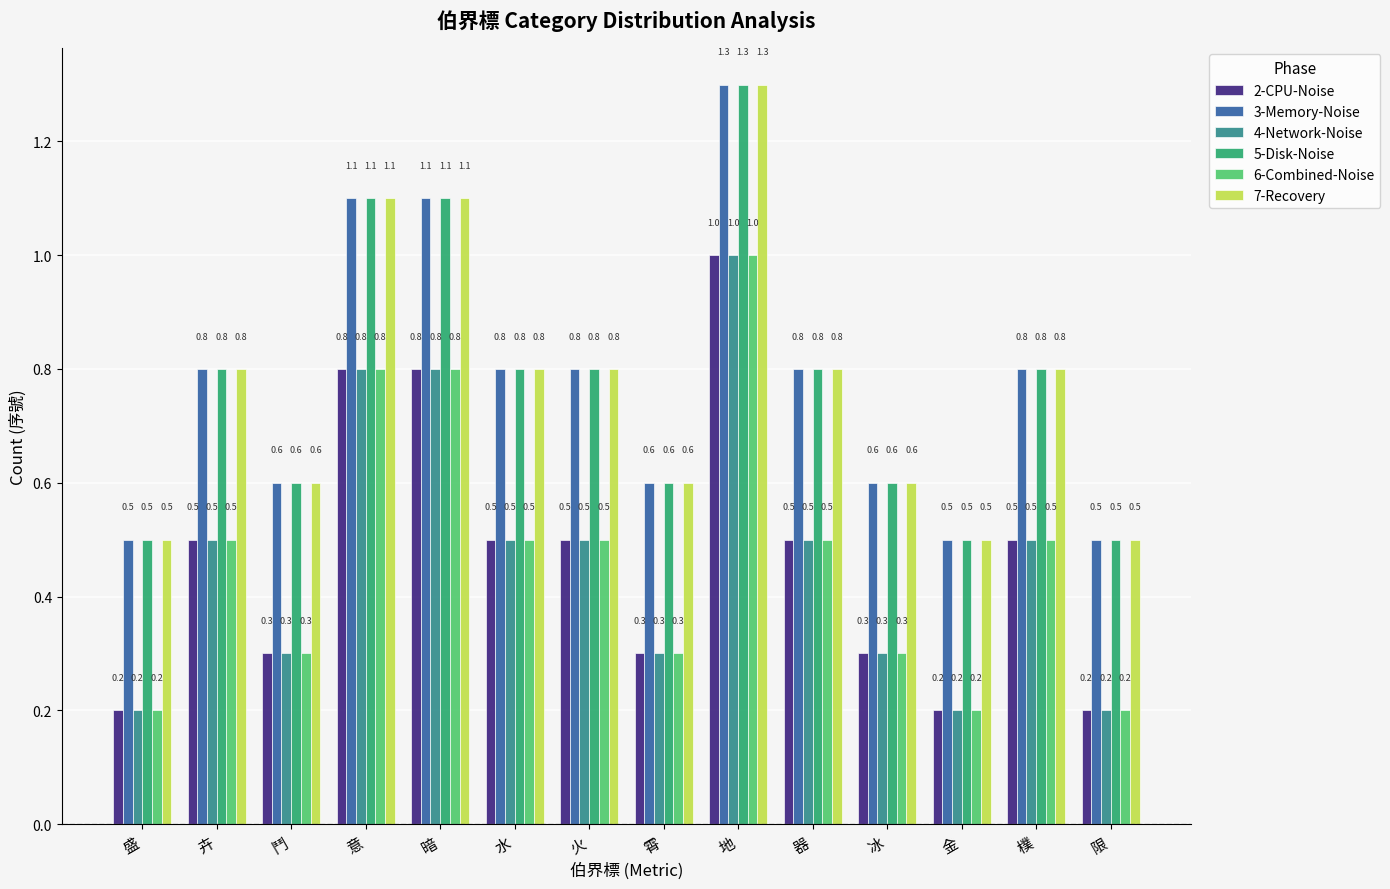

How many bars are there in total?

84